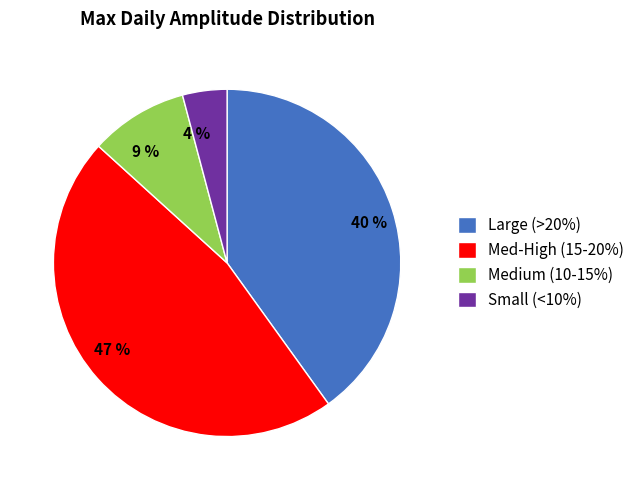

To the nearest percent, what is the combined percentage of 4 % and 47 %?

51%